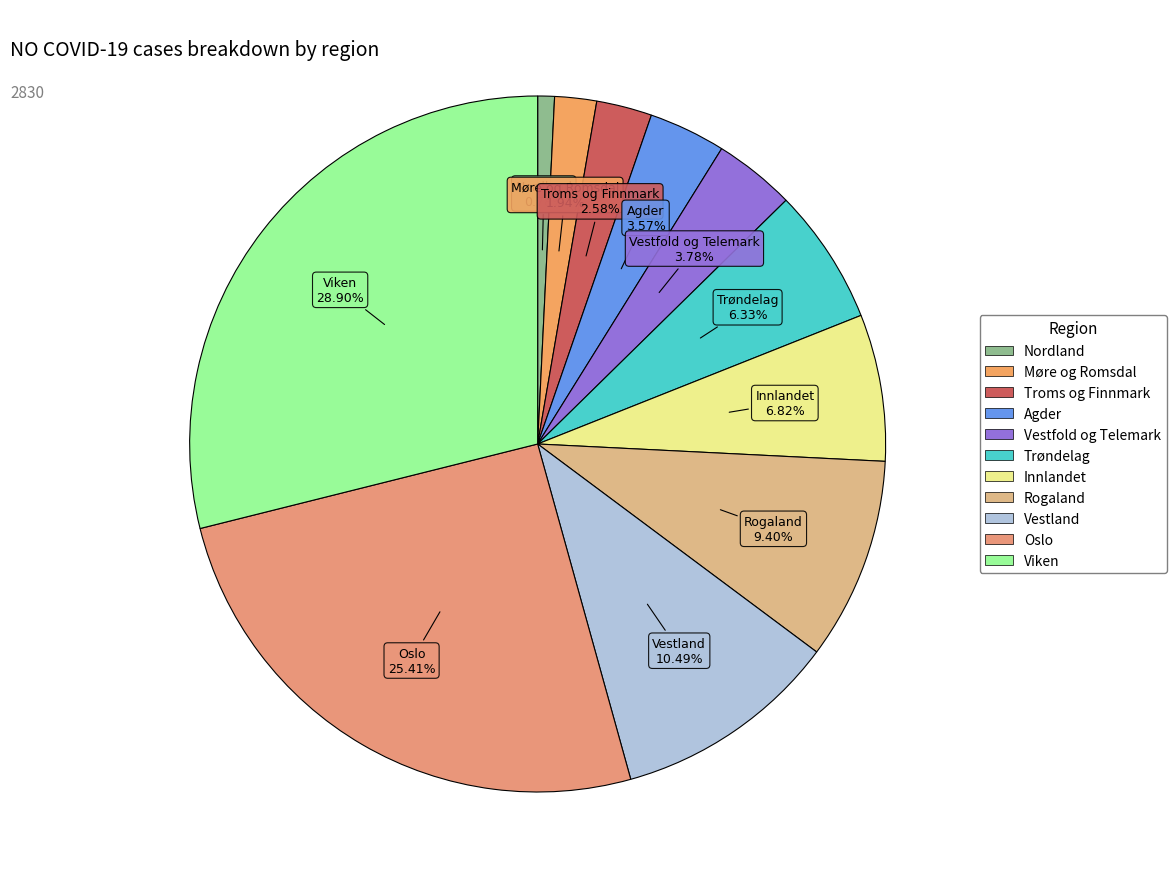

True or false: Oslo accounts for 25% of the total.

True